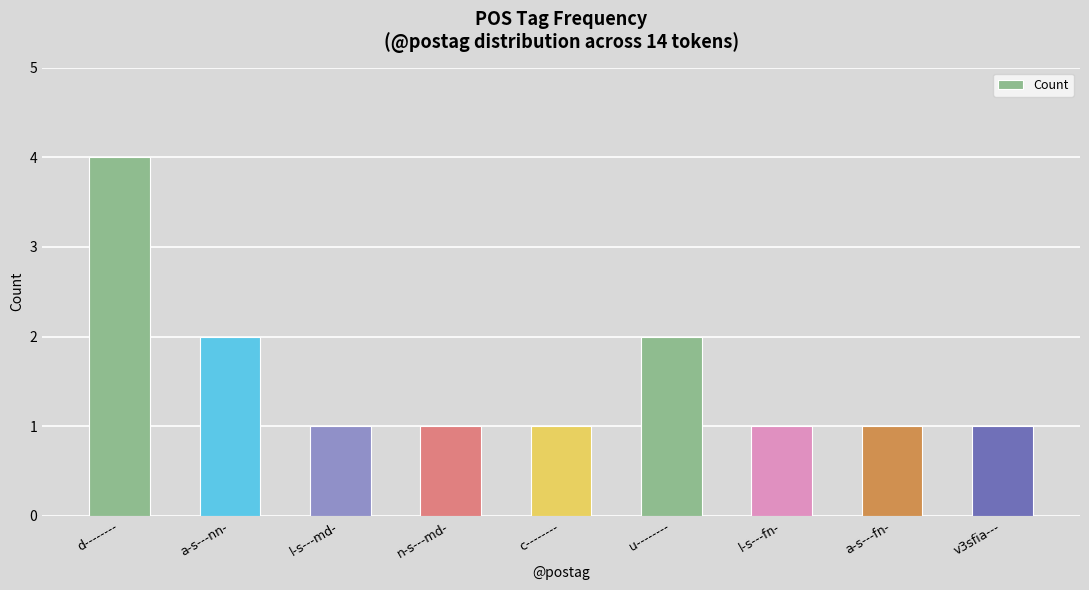

What is the value of the 8th bar from the left?

1